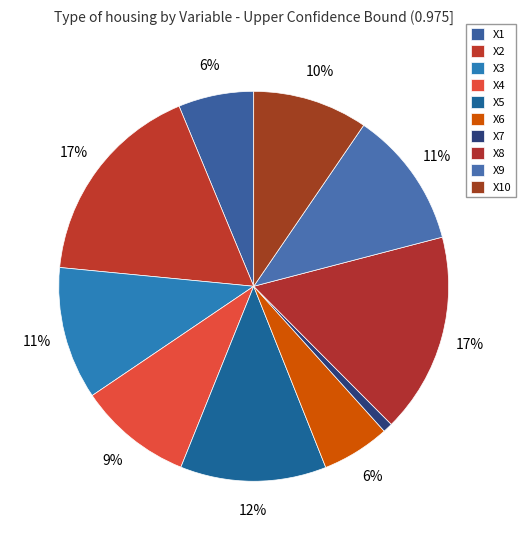

How many slices are in this pie chart?

10